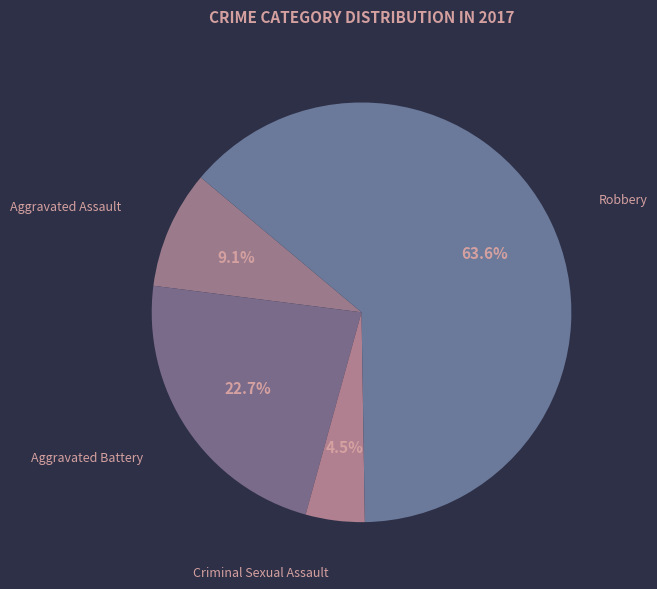

Combined, do Aggravated Assault and Robbery account for over 50%?

Yes